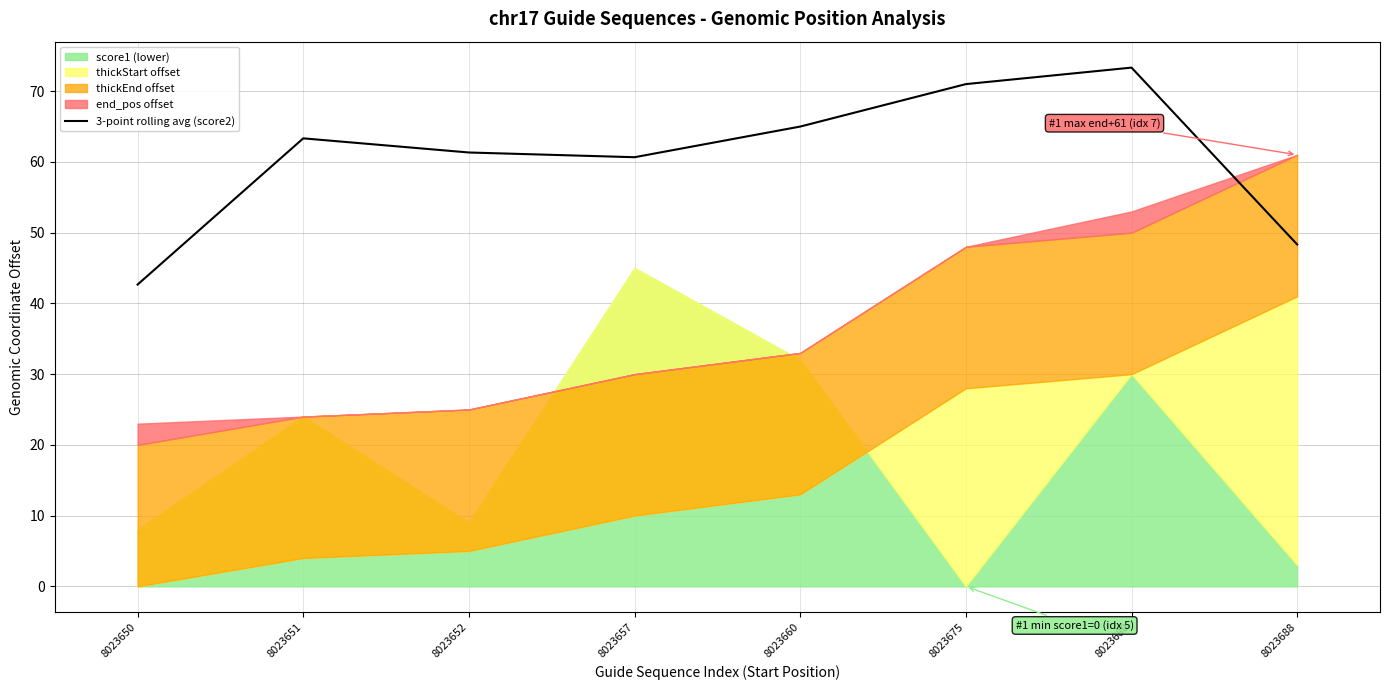

Reading right to left, transcribe all the data shown in this chart.

48.3	73.3	71.0	65.0	60.7	61.3	63.3	42.7